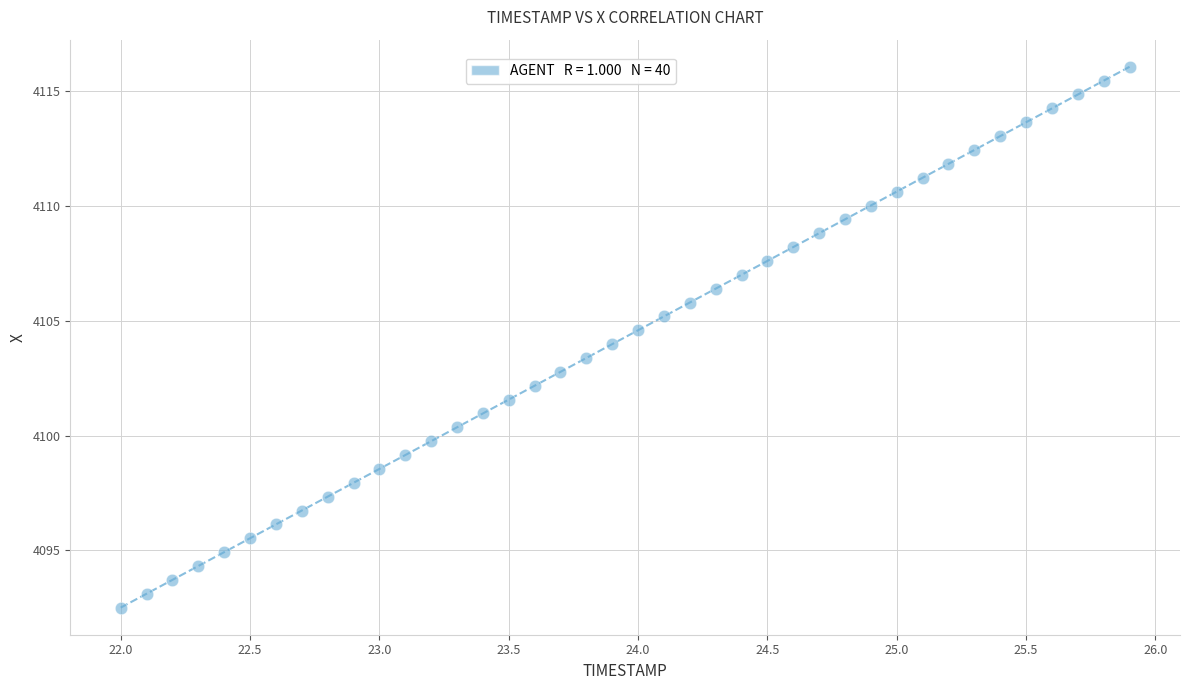

What is the range of X values (max minus min)?

3.9